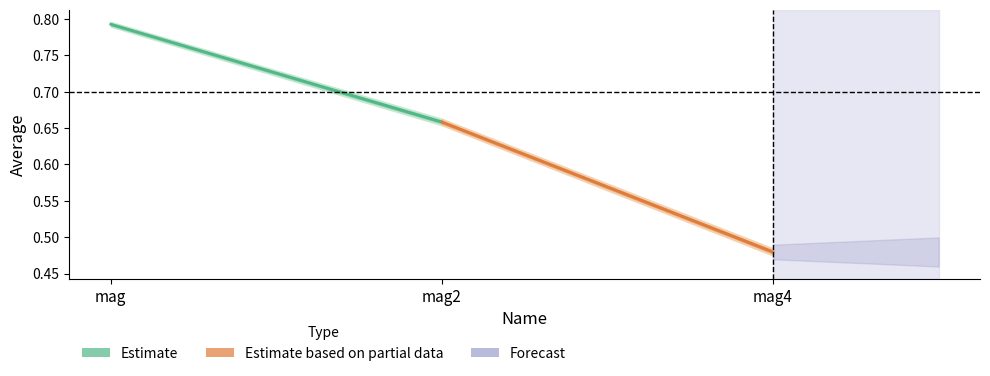

What is the label of the 3rd point from the left?

mag4